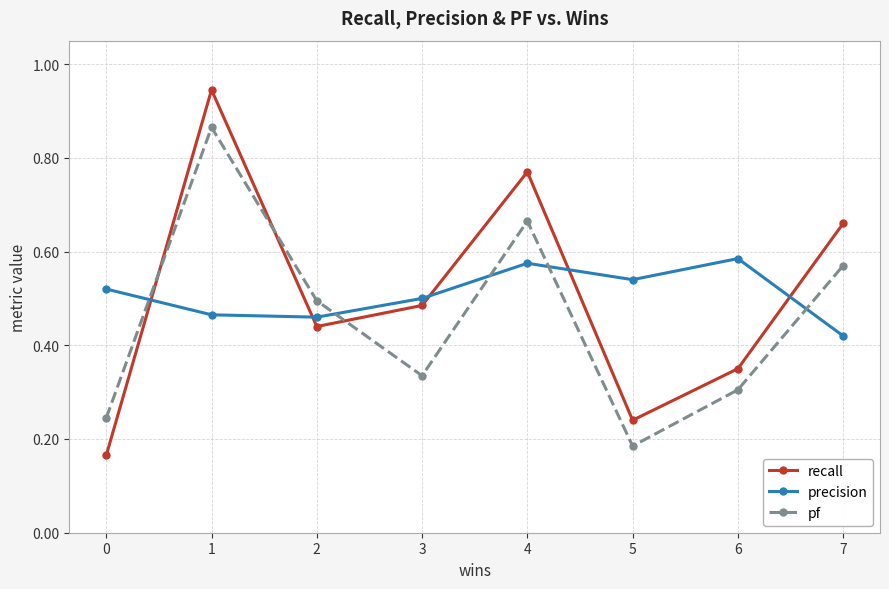

What is the sum of all pf values?

3.7